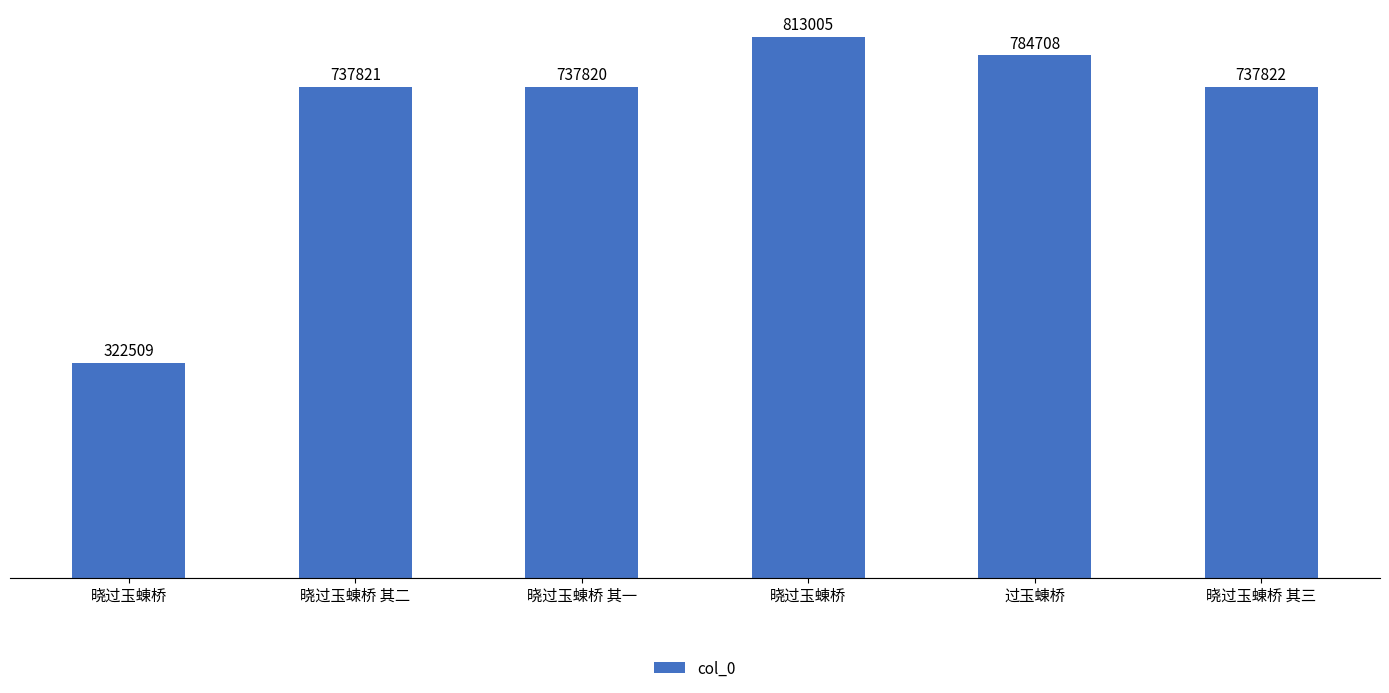

At which category does the chart reach its minimum across all series?

晓过玉蝀桥